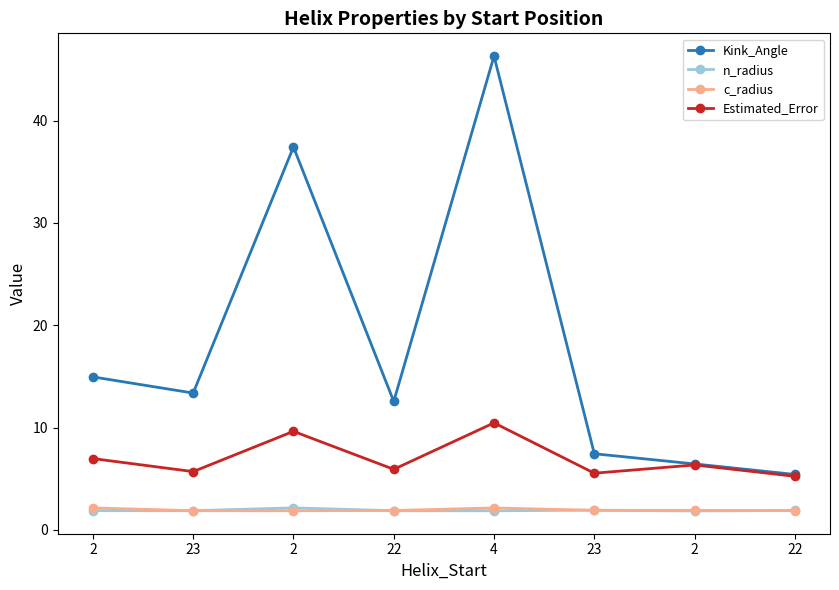

What are all the series names shown in the legend?

Kink_Angle, n_radius, c_radius, Estimated_Error